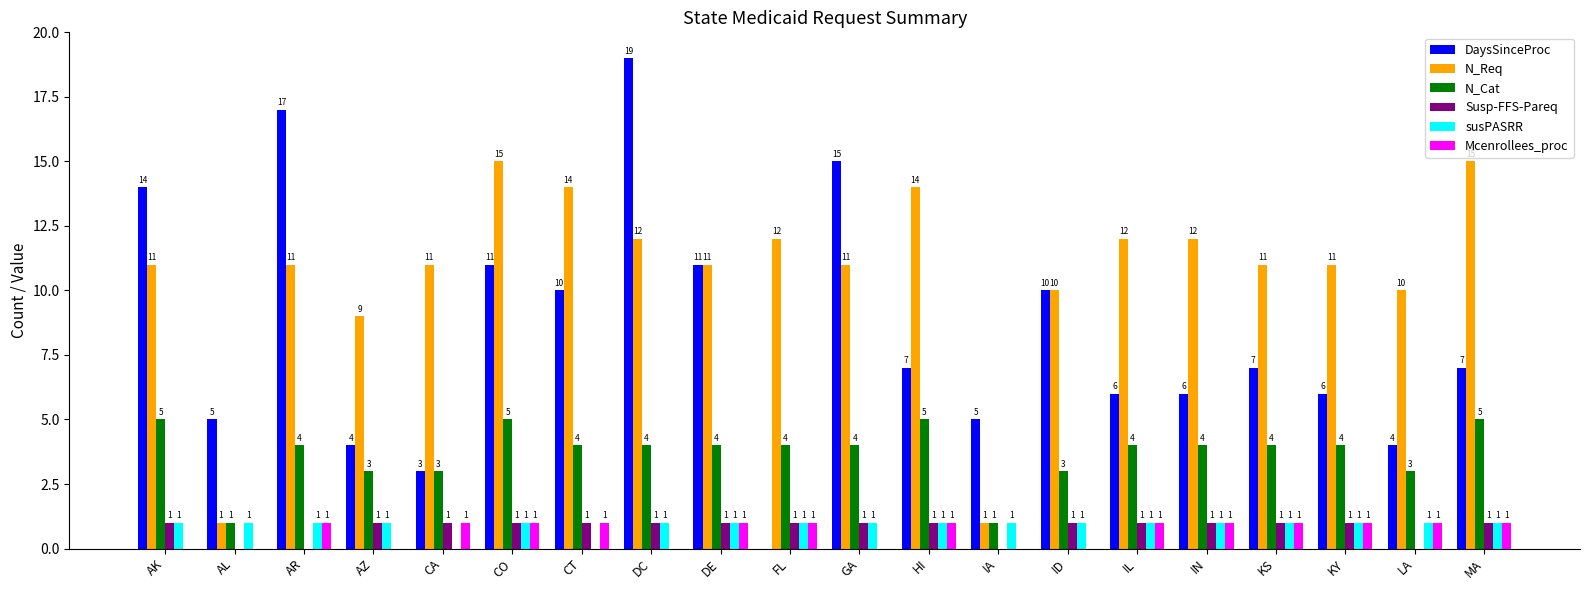

The value of susPASRR at AR is 0. True or false?

False